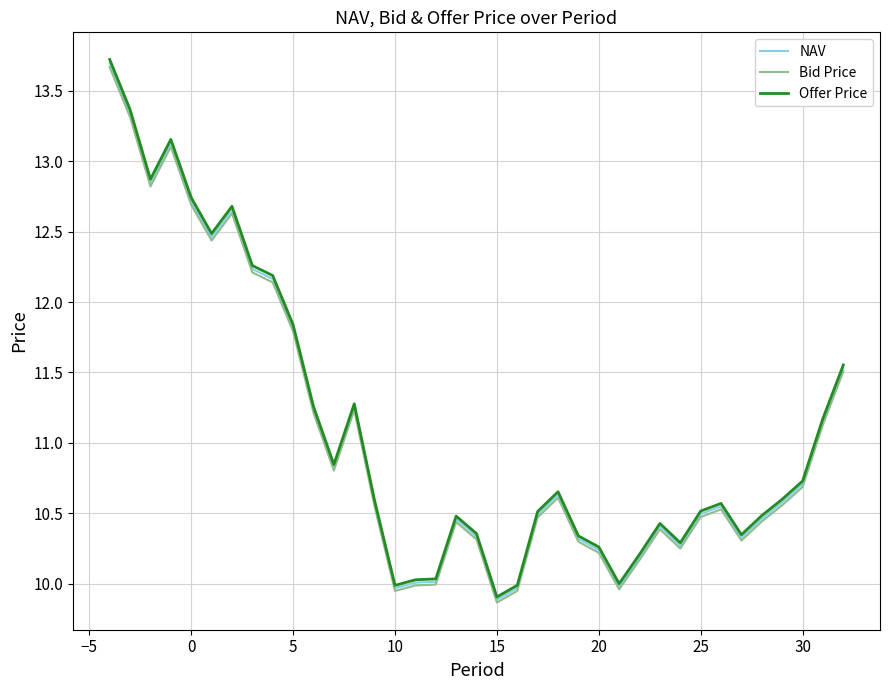

List the series in order of their overall mean, lowest first.

Bid Price, NAV, Offer Price